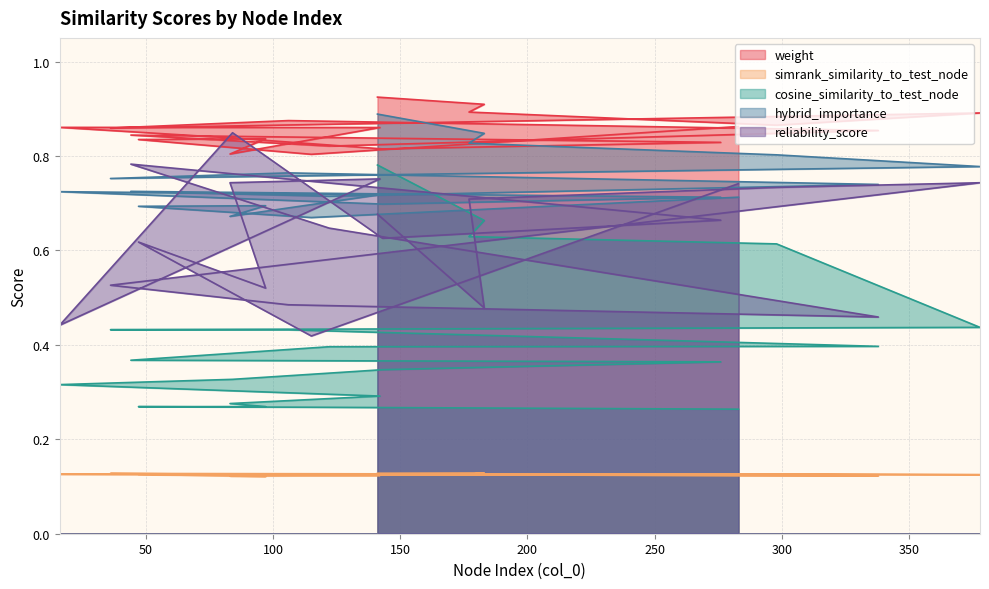

What is the value of the weight point at the 6th from the left?

0.9